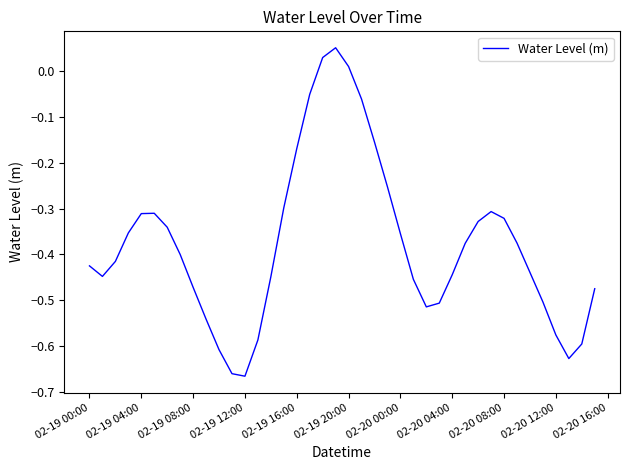

What is the difference between the maximum and minimum values?

0.7